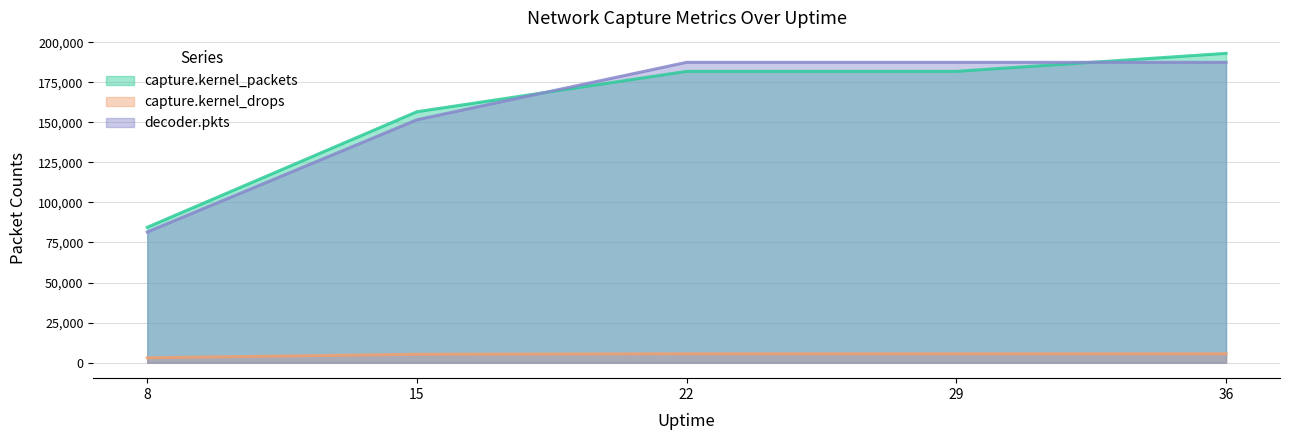

What is the difference between the second highest and minimum values in the decoder.pkts series?

105895